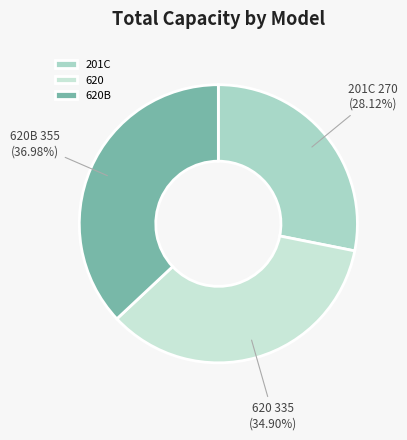

What is the total percentage of 620 and 620B?

71.9%